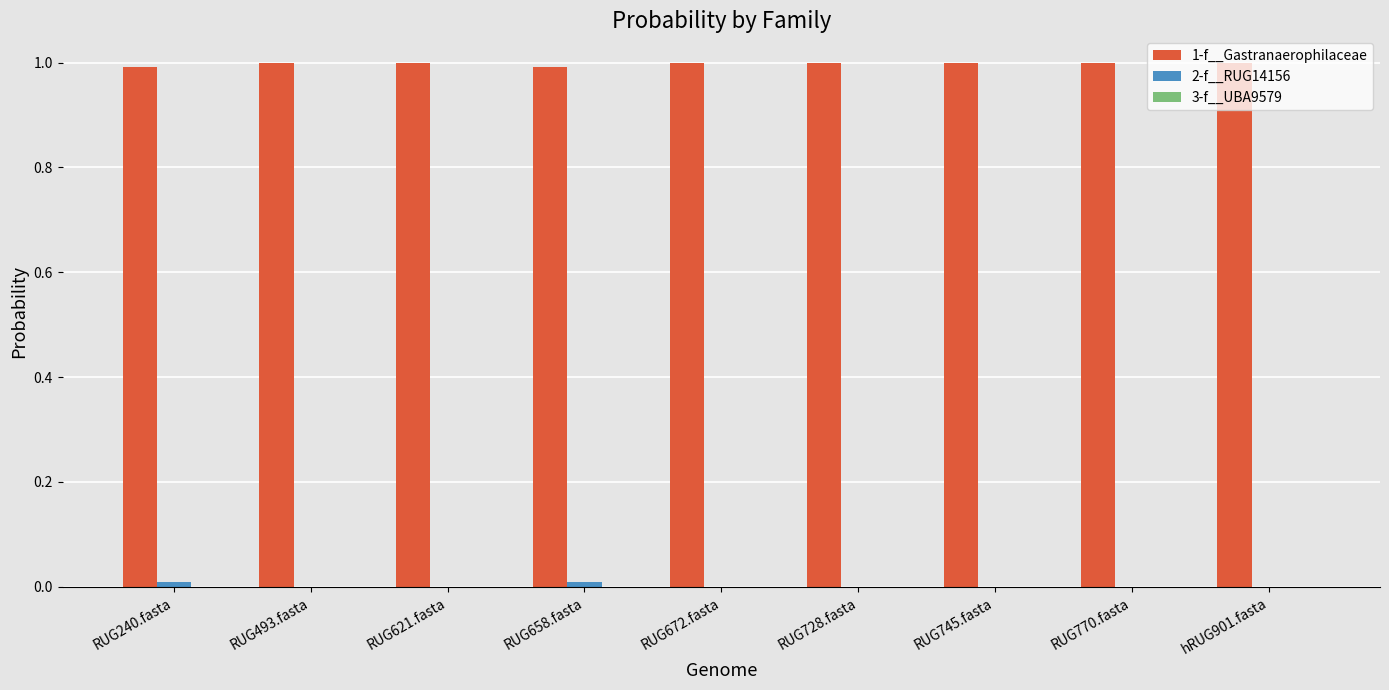

Count the number of data series in this chart.

3